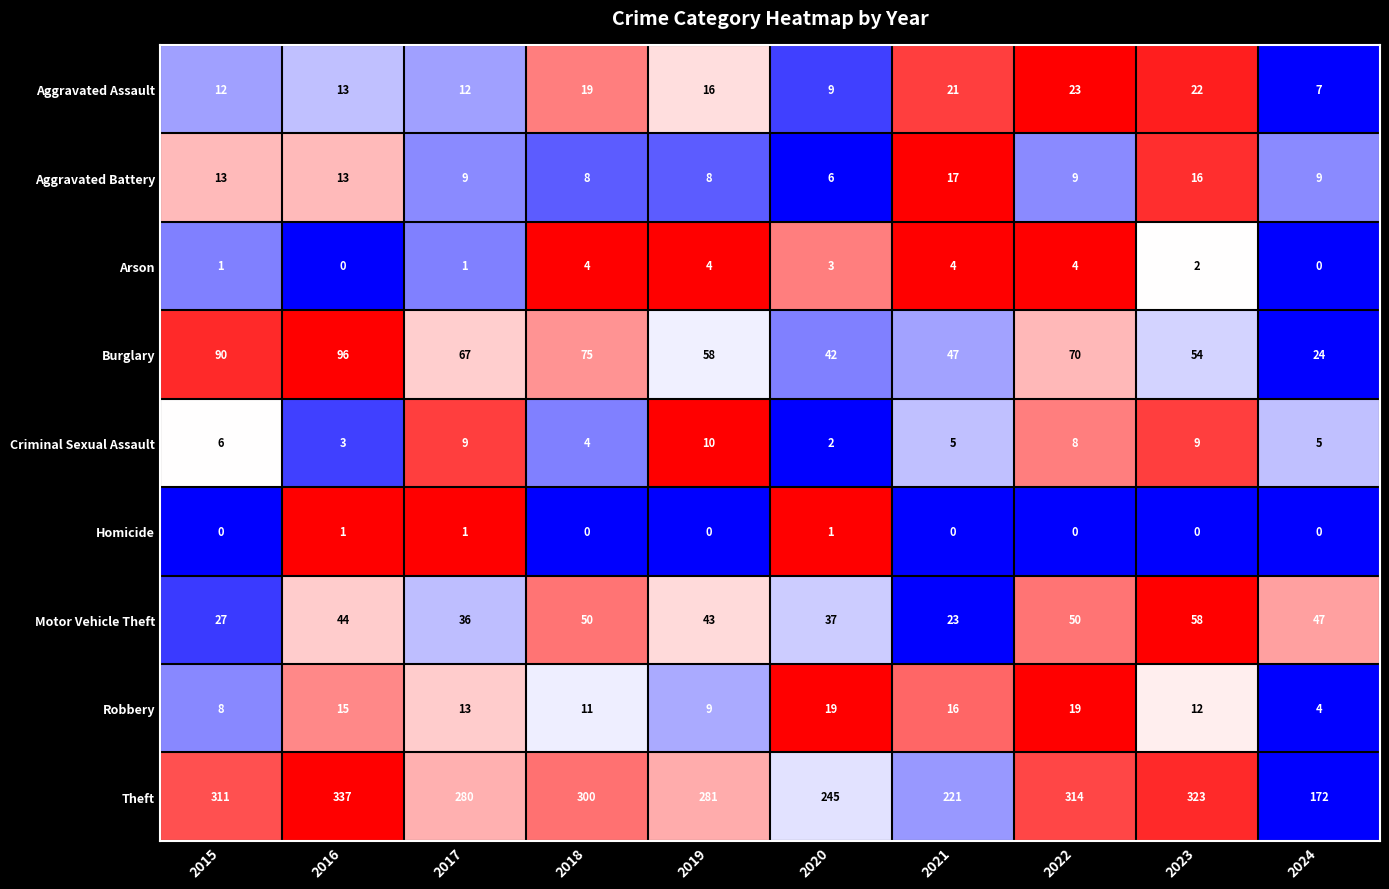

The value of Motor Vehicle Theft at 2020 is 37. True or false?

True